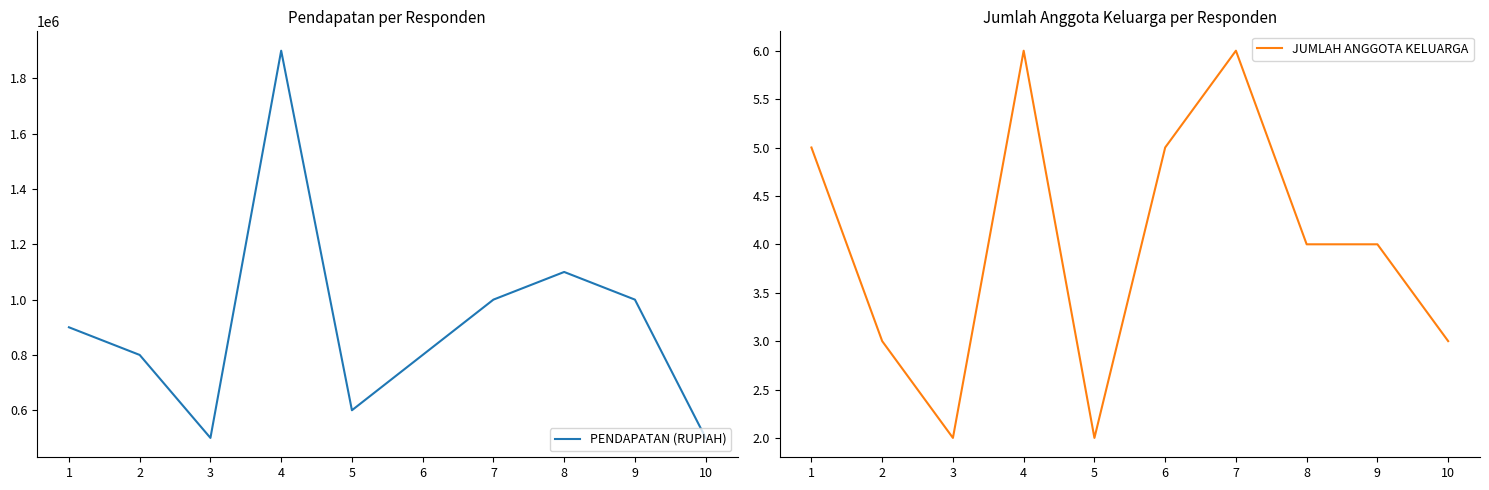

Is it true that PENDAPATAN (RUPIAH) equals 2709607 at 4?

False